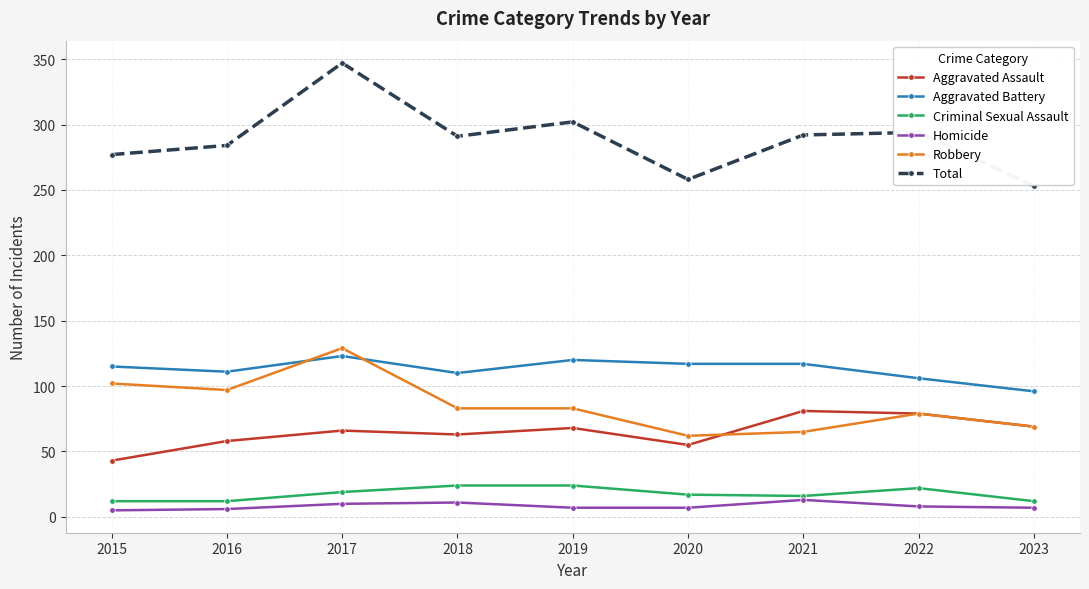

Which series has the widest spread of values?

Total